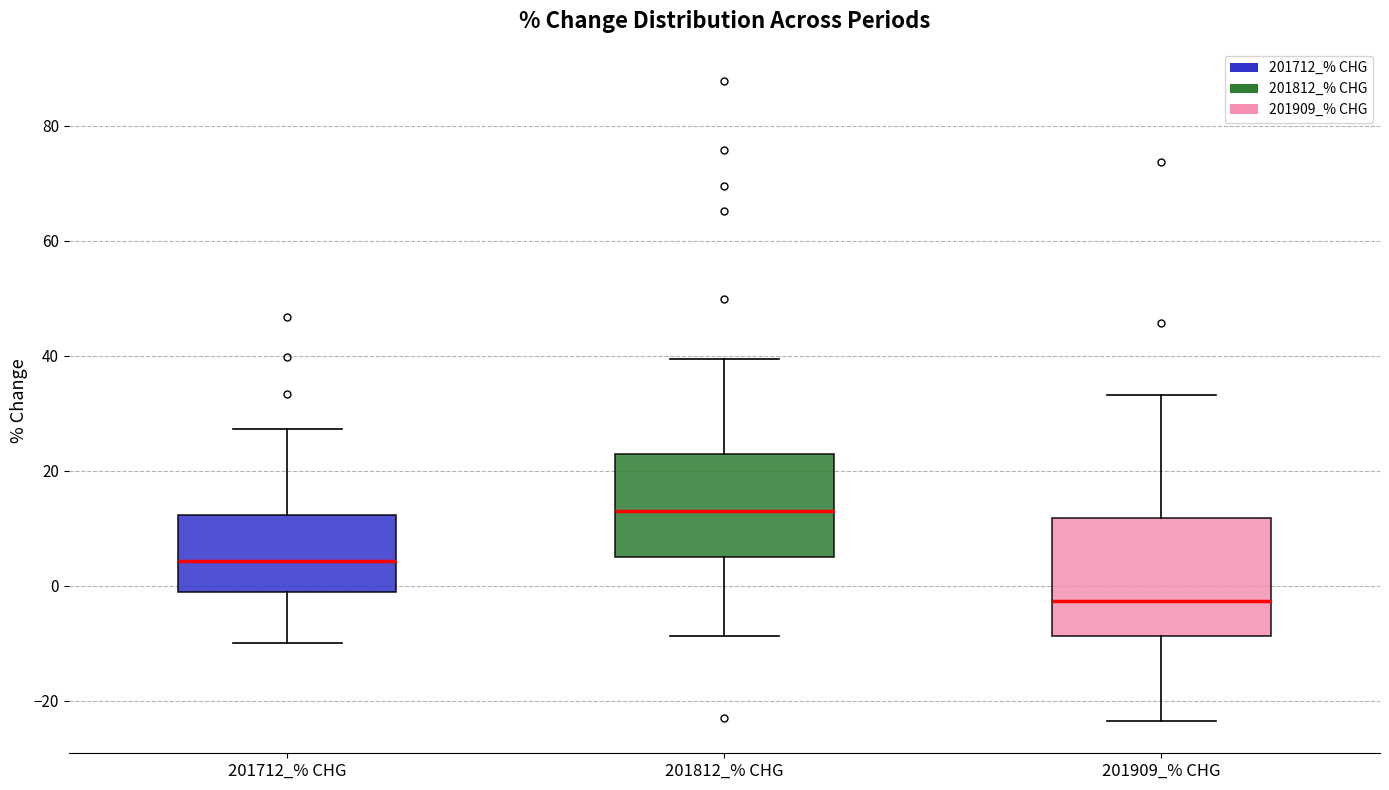

Which box is the tallest, from its lower edge to its upper edge?

201909_% CHG